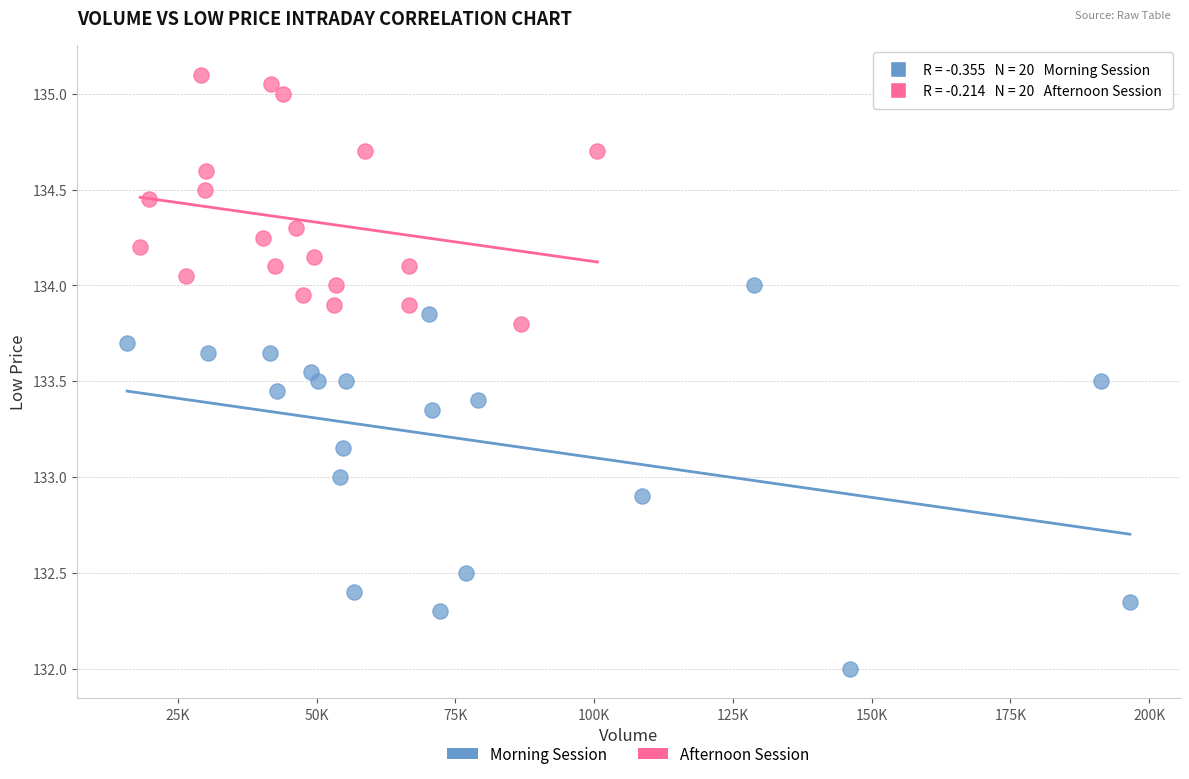

Which series has the widest spread of Y values?

Morning Session